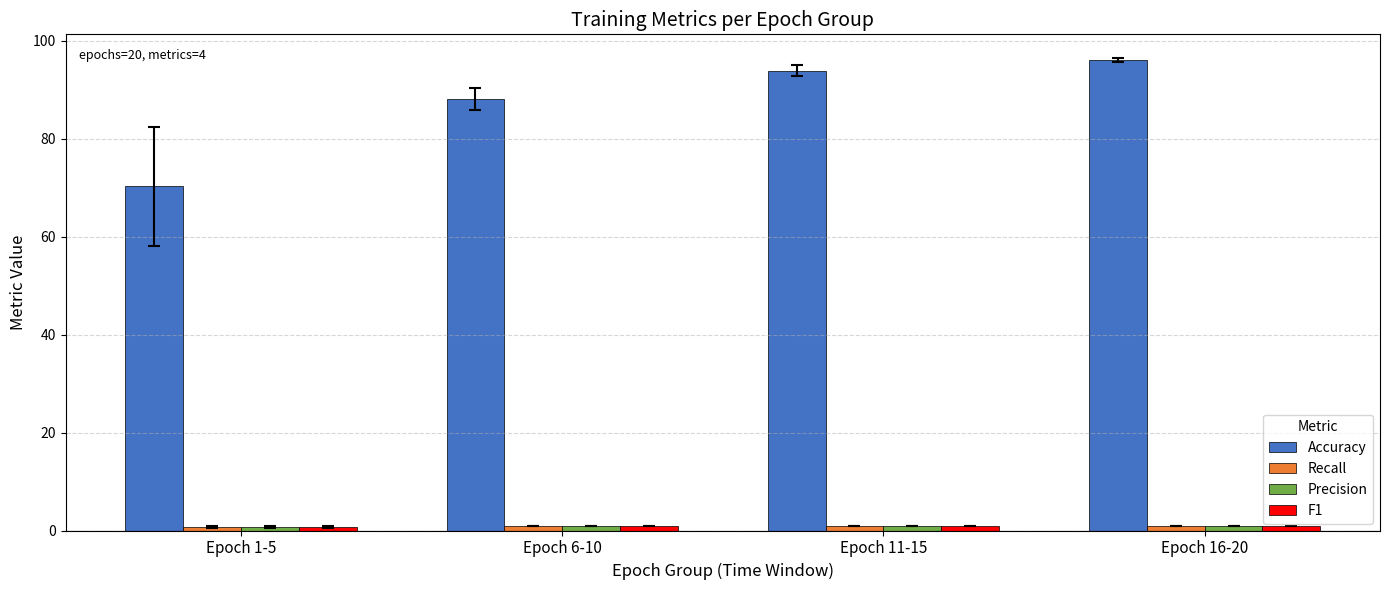

What is the difference between the maximum and minimum values in the Accuracy series?

25.8